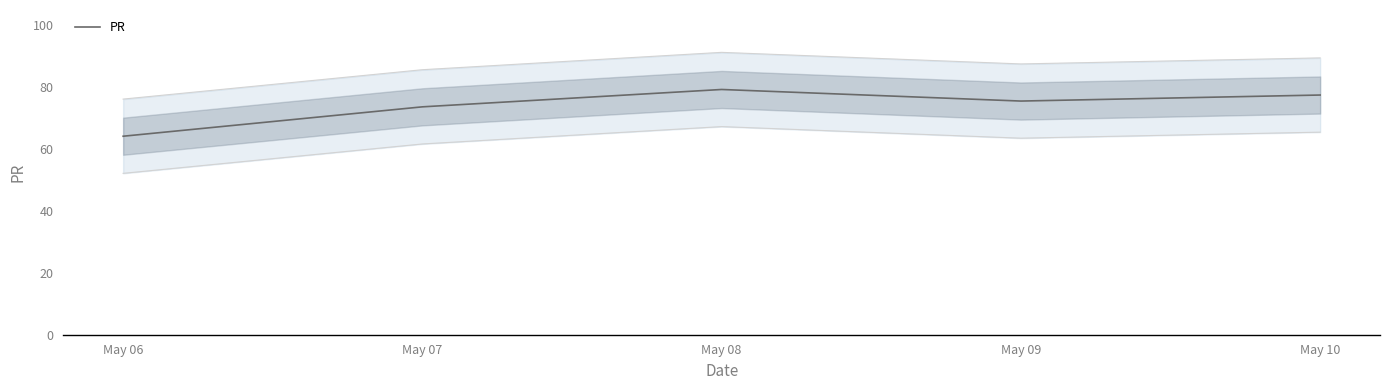

Reading left to right, what are all the values shown in this chart?

64.2	73.7	79.3	75.5	77.5